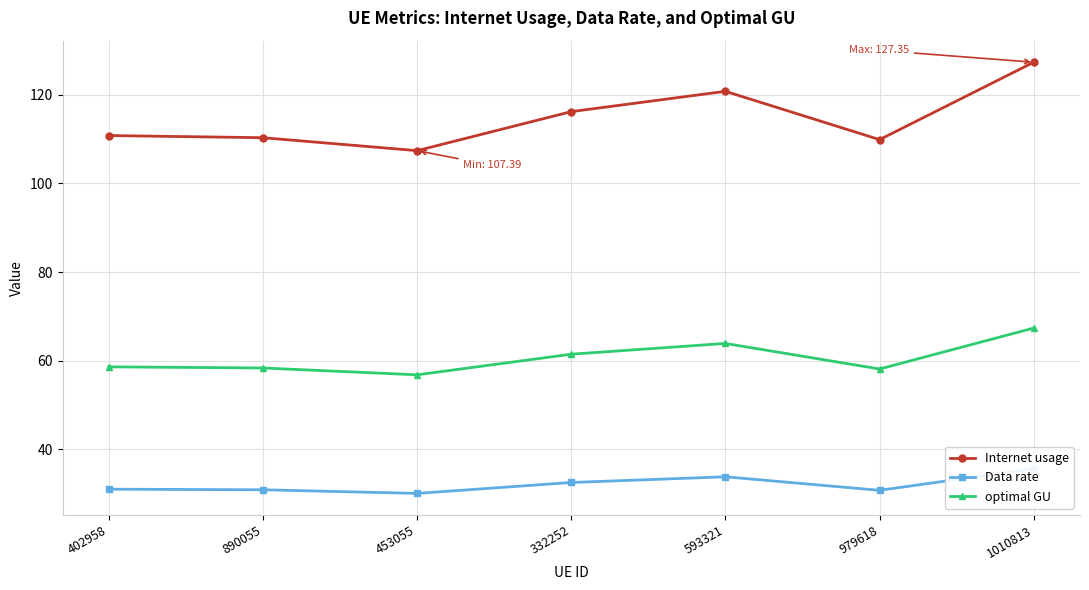

What are all the series names shown in the legend?

Internet usage, Data rate, optimal GU